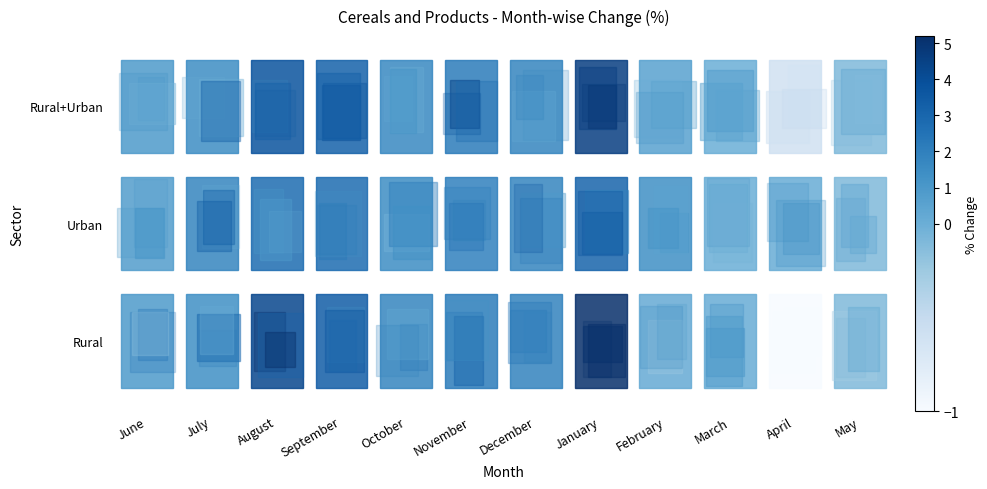

Reading left to right, extract all data points from this chart.

Rural: June=0.9	July=1.4	August=4.3	September=3.4	October=1.8	November=2.2	December=1.9	January=5.2	February=0.2	March=0.1	April=-1.0	May=-0.1
Urban: June=0.8	July=1.8	August=2.8	September=2.8	October=1.5	November=2.0	December=1.8	January=3.1	February=1.4	March=0.0	April=0.1	May=-0.1
Rural+Urban: June=0.9	July=1.5	August=3.8	September=3.2	October=1.7	November=2.2	December=1.8	January=4.6	February=0.6	March=0.0	April=-0.6	May=-0.1